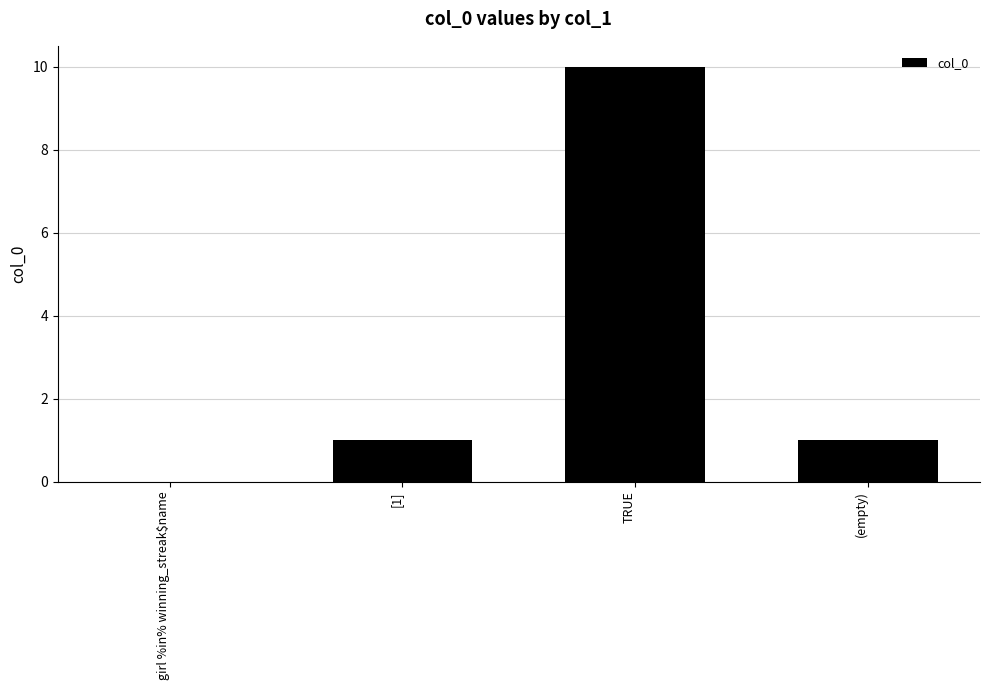

What is the greatest value displayed?

10